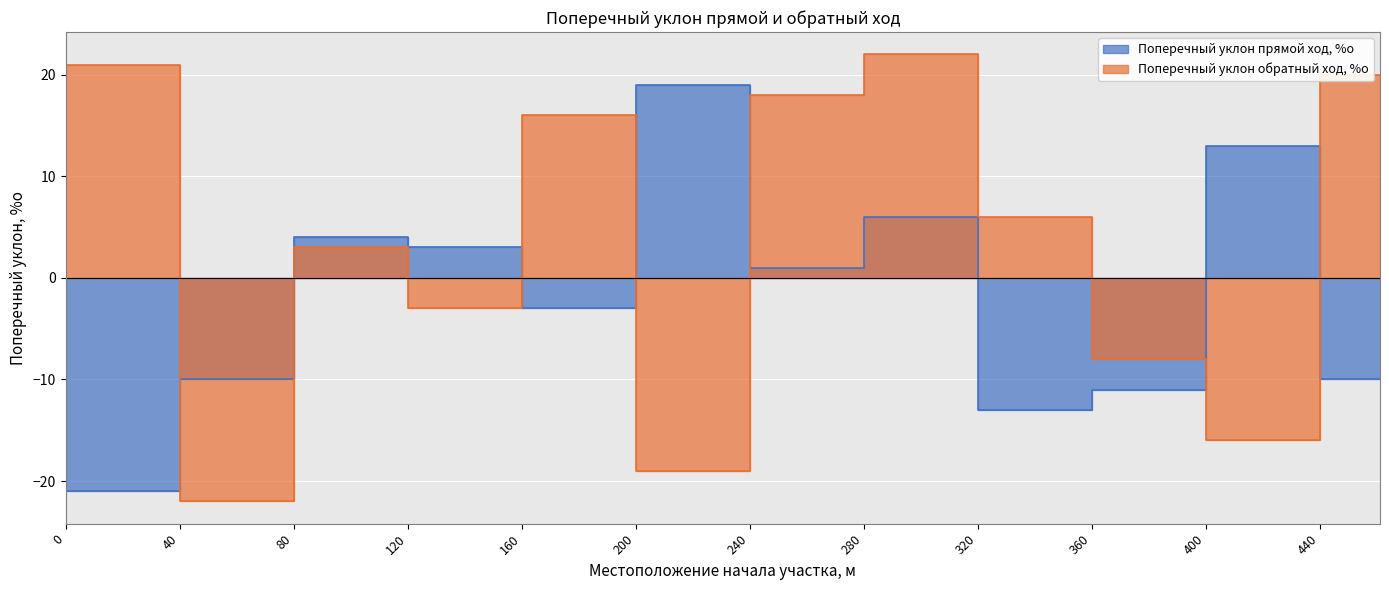

Reading left to right, transcribe all the data shown in this chart.

Поперечный уклон прямой ход, %о: 0=-21	40=-10	80=4	120=3	160=-3	200=19	240=1	280=6	320=-13	360=-11	400=13	440=-10
Поперечный уклон обратный ход, %о: 0=21	40=-22	80=3	120=-3	160=16	200=-19	240=18	280=22	320=6	360=-8	400=-16	440=20